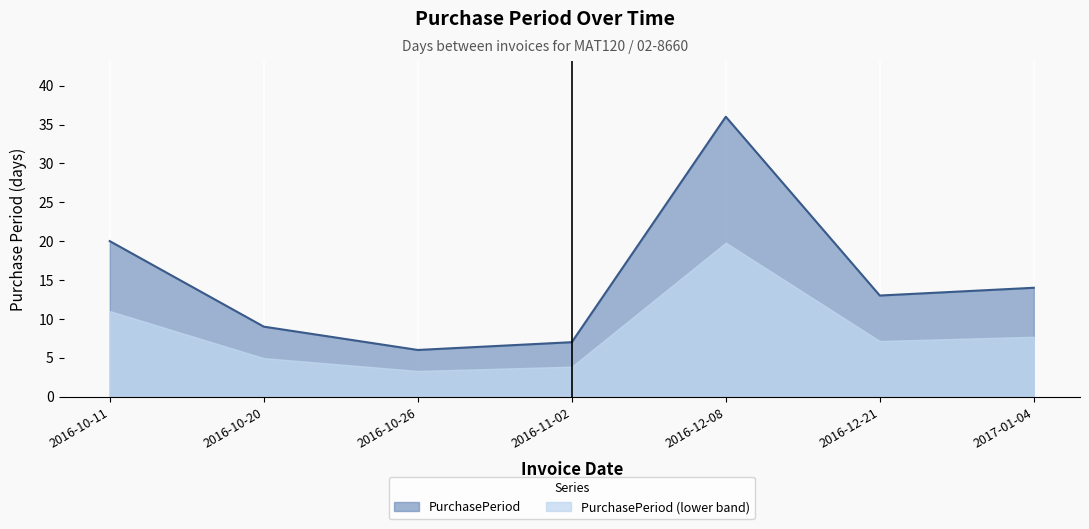

Reading left to right, what are all the values shown in this chart?

20	9	6	7	36	13	14